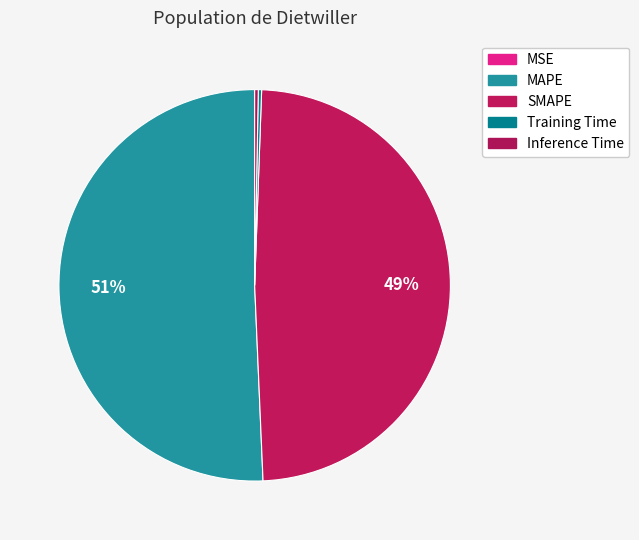

What portion of the pie excludes SMAPE?

51.3%